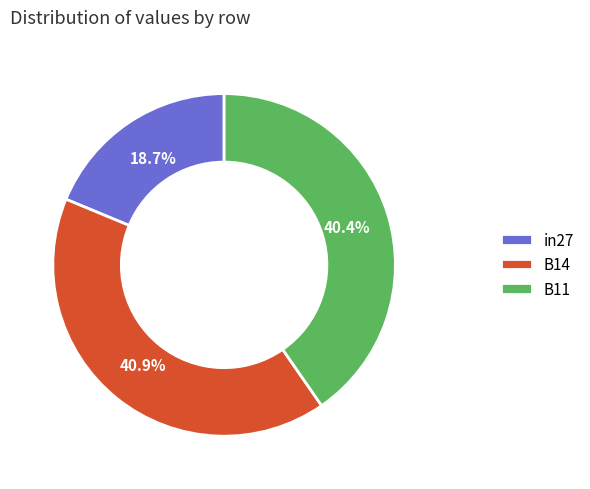

True or false: in27 accounts for 19% of the total.

True